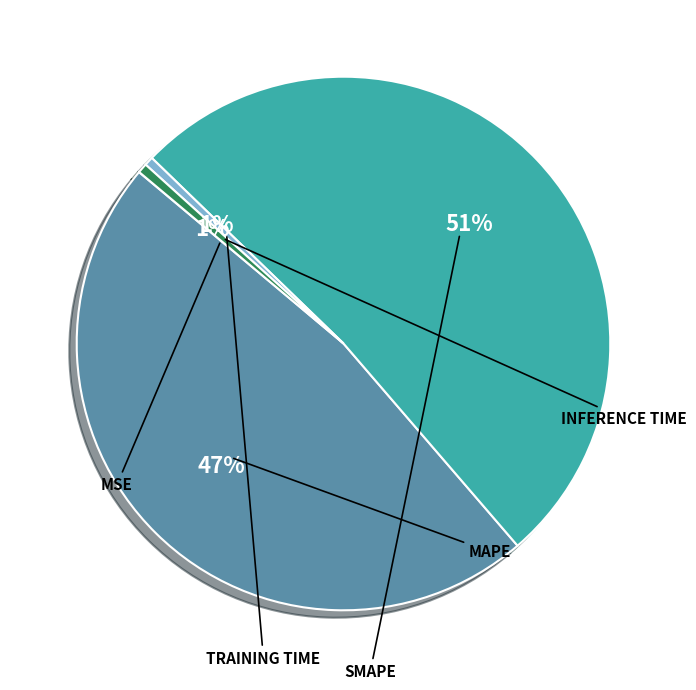

Which slice represents more than half of the pie?

SMAPE